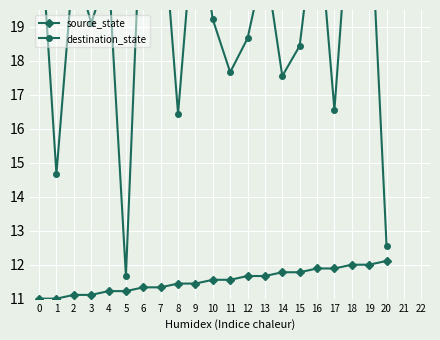

At which label does destination_state reach its peak?

6